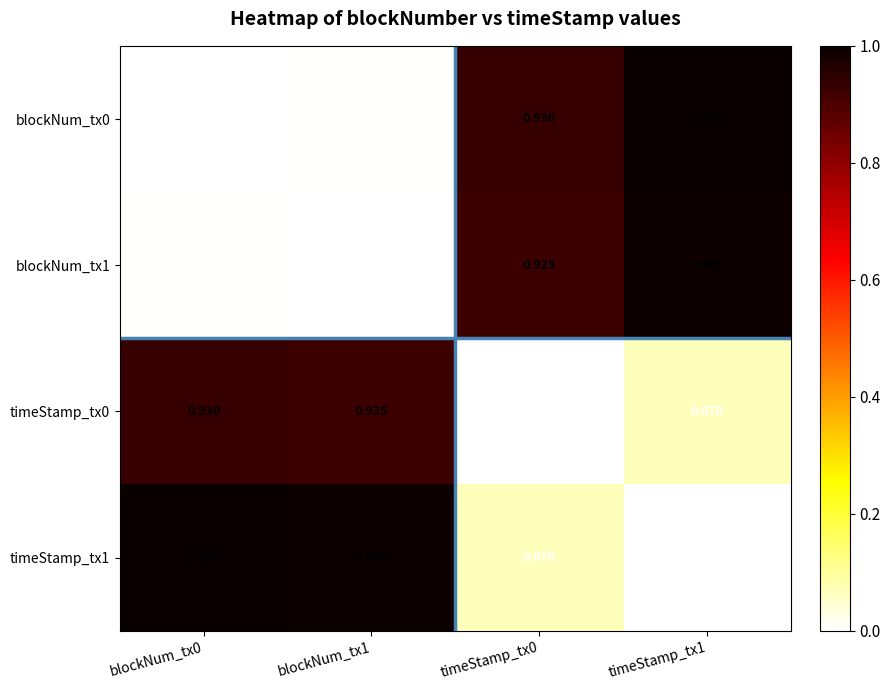

How many distinct data groups are displayed?

4